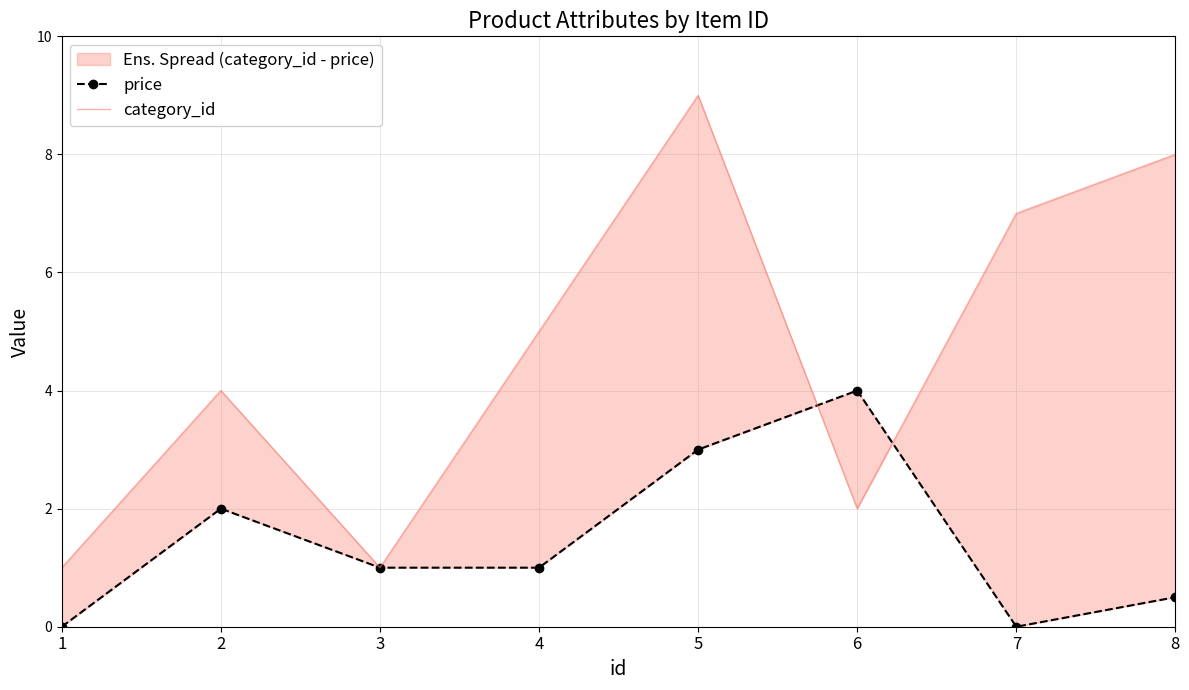

Does the chart have visible grid lines?

Yes